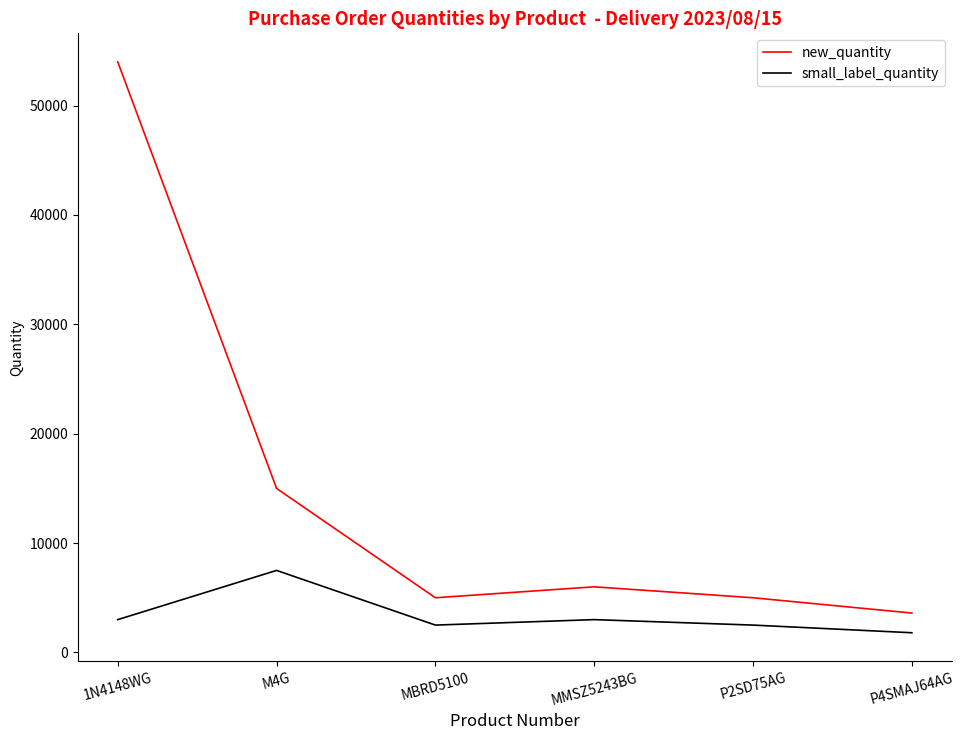

The value of small_label_quantity at MMSZ5243BG is 3000. True or false?

True